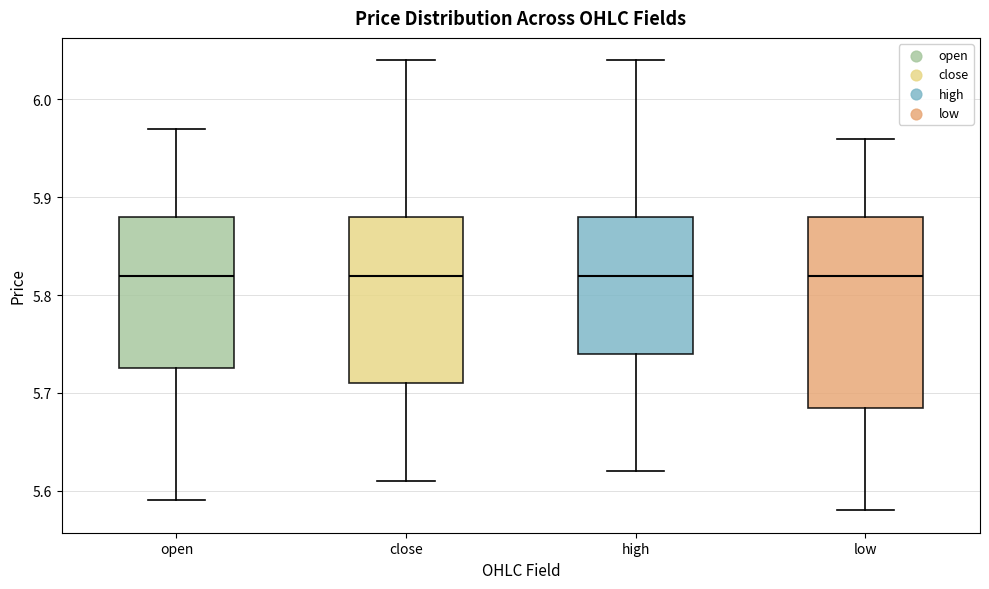

Reading left to right, read every box against the y-axis: the position of its median line, the range the box covers, and the ends of its whiskers. The values are not printed on the chart, so give them approximately, as read against the axis.

open: median 5.82, box 5.73 to 5.88, whiskers 5.59 to 5.97
close: median 5.82, box 5.71 to 5.88, whiskers 5.61 to 6.04
high: median 5.82, box 5.74 to 5.88, whiskers 5.62 to 6.04
low: median 5.82, box 5.69 to 5.88, whiskers 5.58 to 5.96